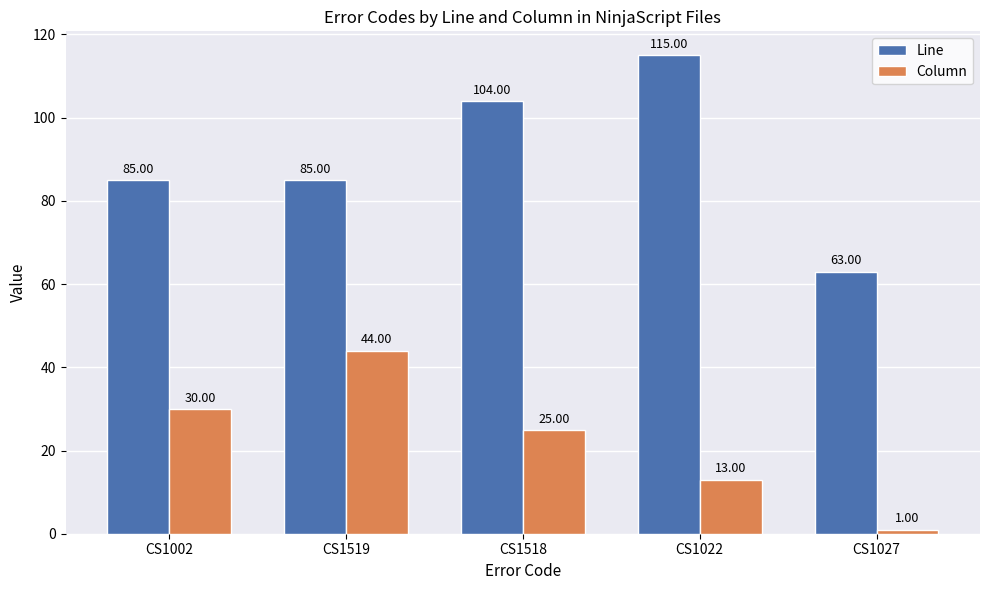

The value of Column at CS1002 is 44. True or false?

False